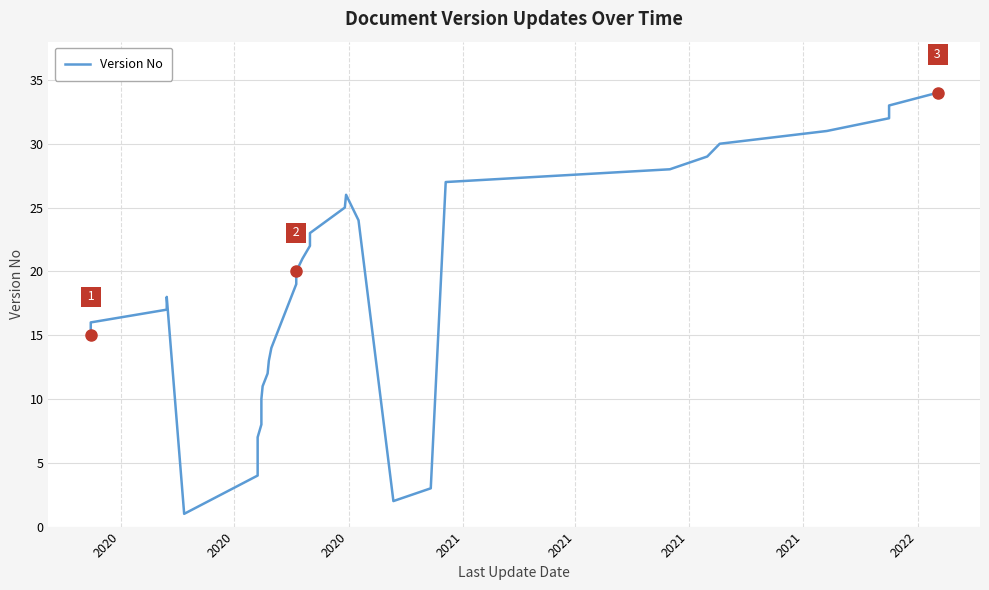

At which label is the value closest to 17?

2020